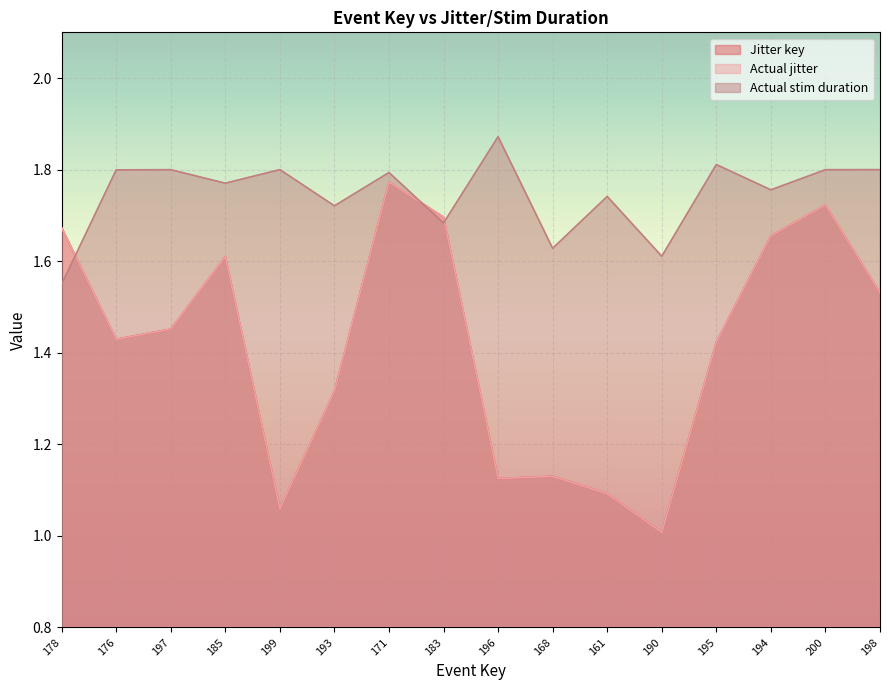

Between which two adjacent categories do Actual stim duration and Jitter key first intersect?

178 and 176